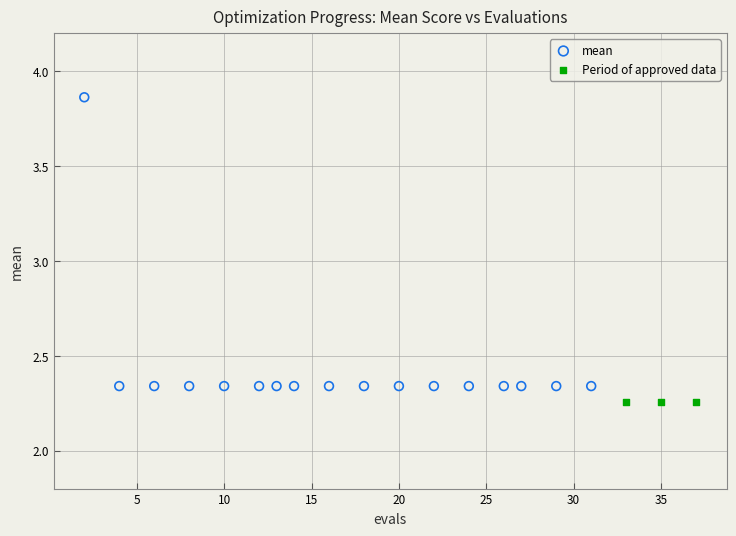

Which series contains the highest Y value?

mean